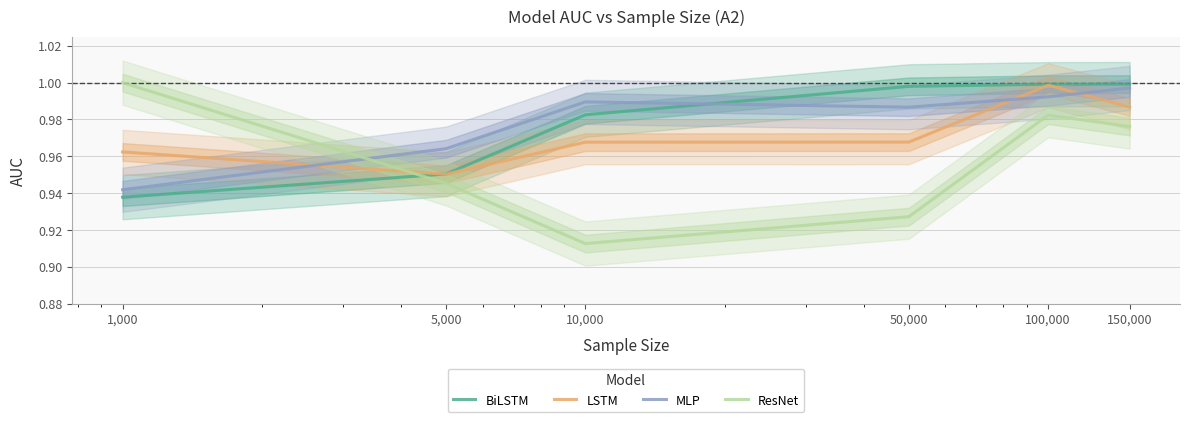

Count the ResNet values in the range 0 to 1.

6